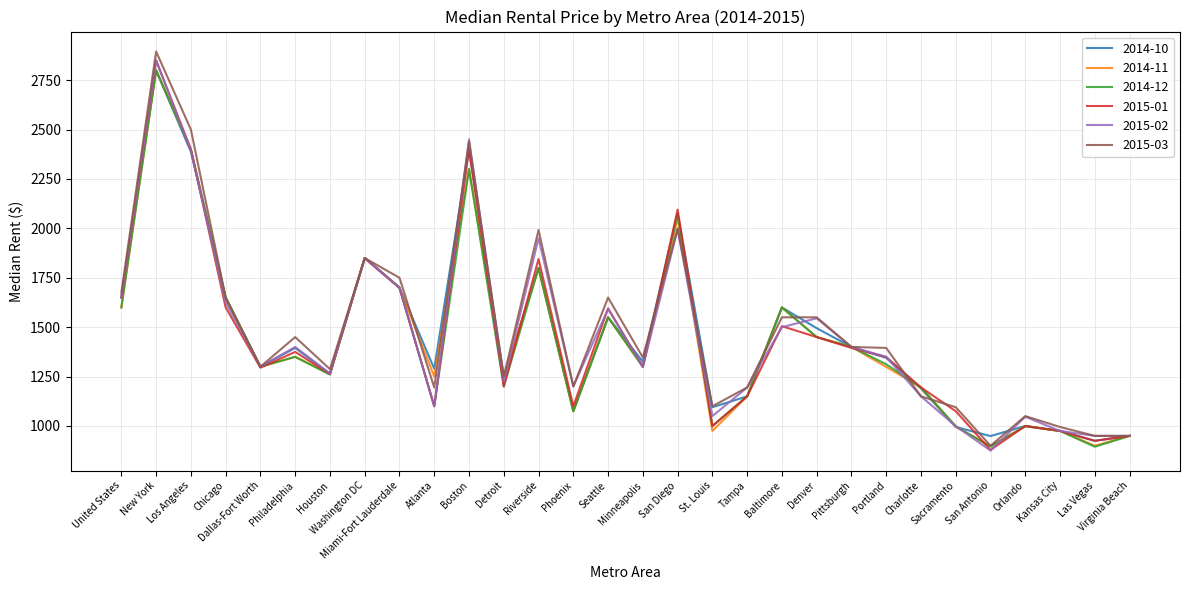

Where does the 2015-01 series first go above 1349?

United States